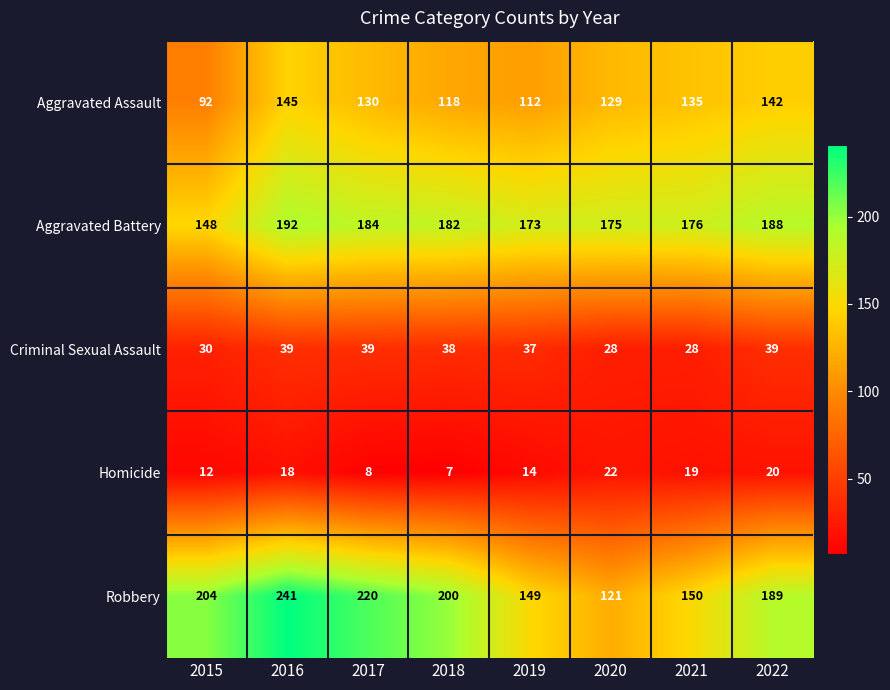

How many data points does each series have?

8